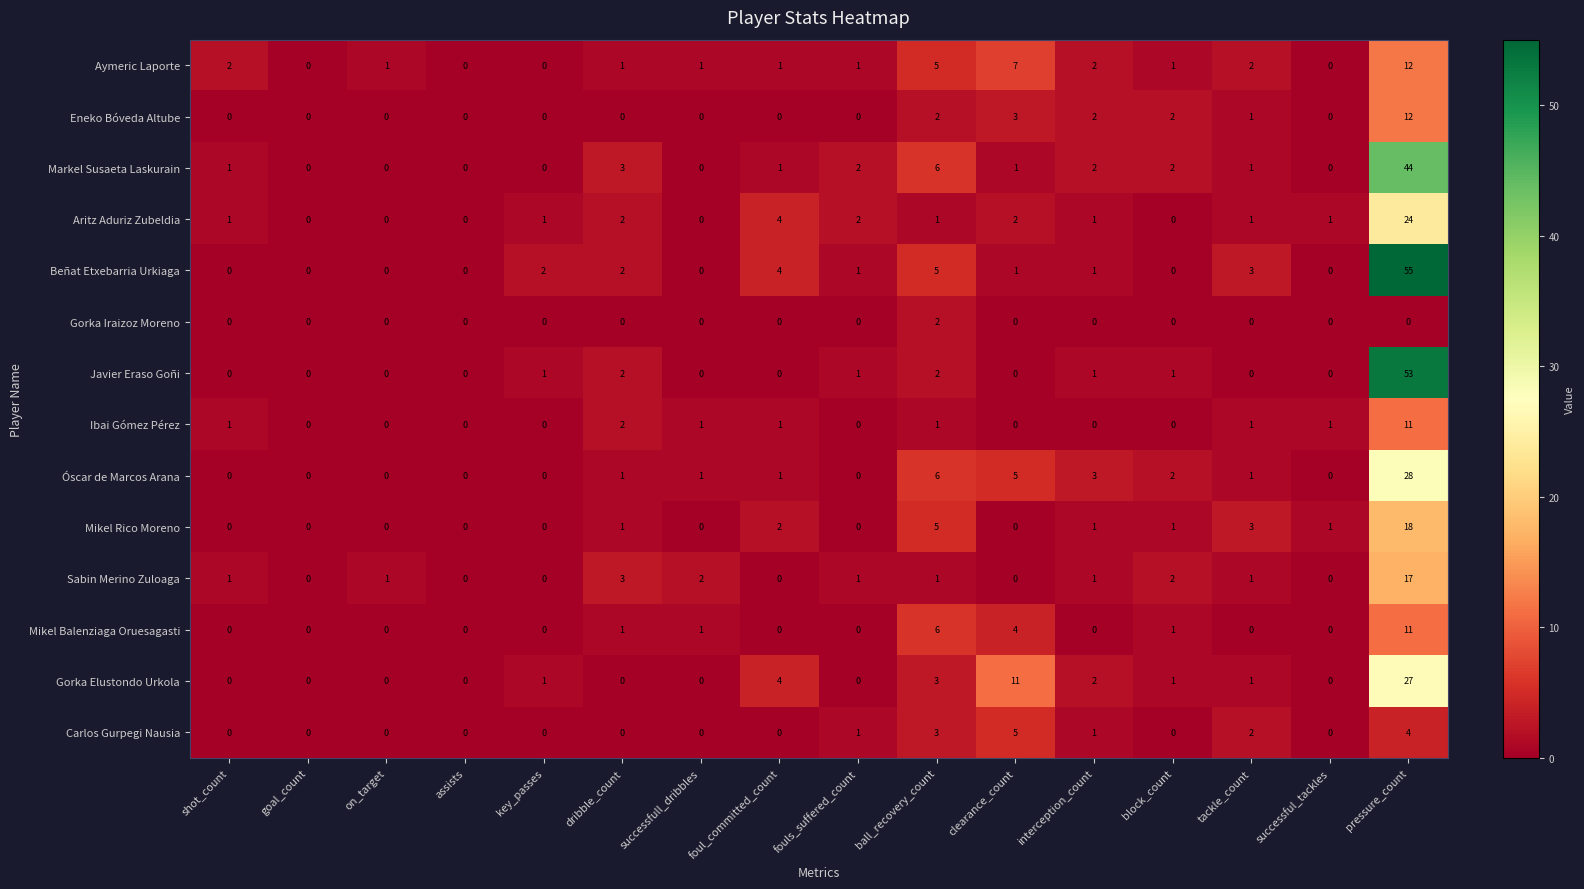

Which series has the largest range (max minus min)?

Beñat Etxebarria Urkiaga